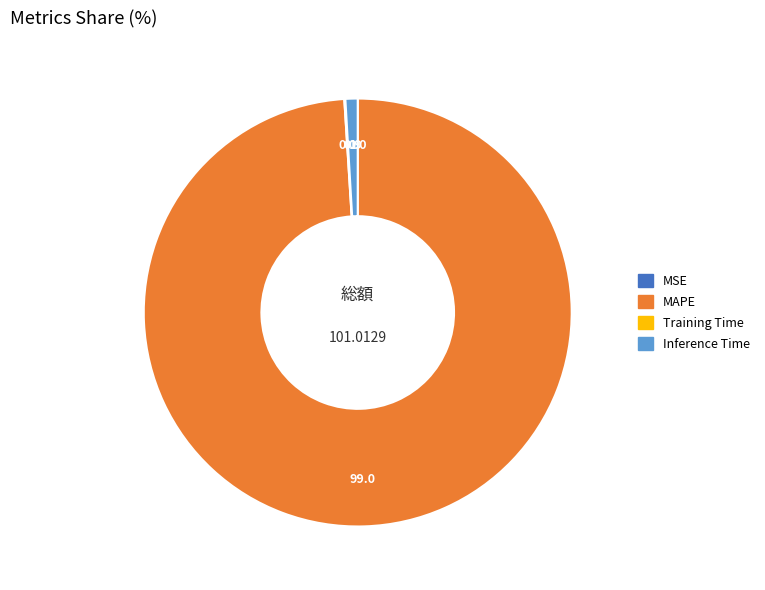

What is the largest slice in the pie chart?

MAPE